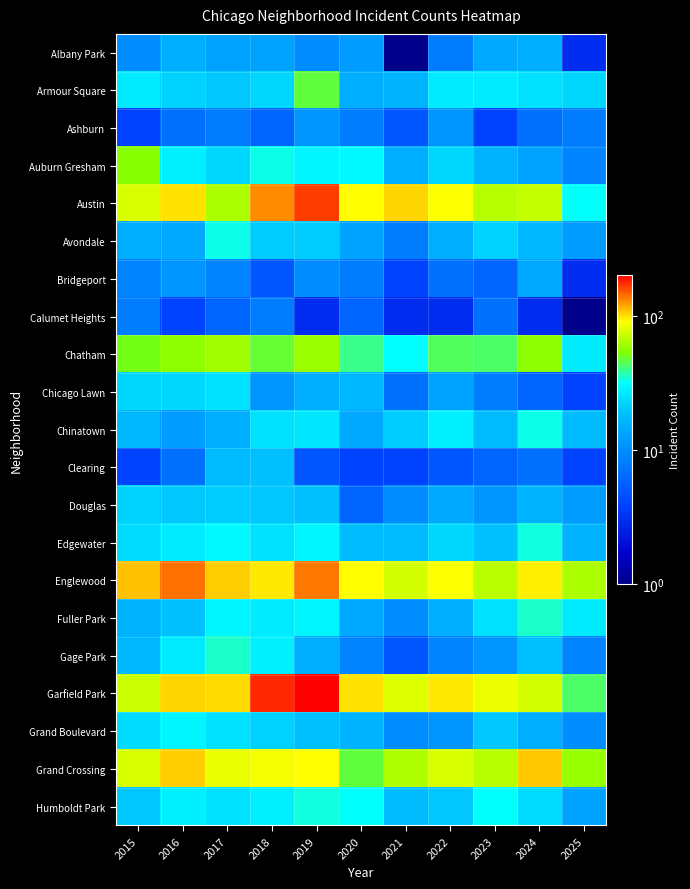

Reading right to left, what are all the values shown in this chart?

Albany Park: 2025=3	2024=15	2023=14	2022=8	2021=1	2020=12	2019=10	2018=13	2017=13	2016=15	2015=10
Armour Square: 2025=23	2024=25	2023=27	2022=27	2021=16	2020=15	2019=47	2018=23	2017=20	2016=22	2015=27
Ashburn: 2025=8	2024=7	2023=4	2022=11	2021=5	2020=8	2019=11	2018=6	2017=8	2016=7	2015=4
Auburn Gresham: 2025=9	2024=13	2023=16	2022=23	2021=15	2020=30	2019=29	2018=33	2017=23	2016=28	2015=56
Austin: 2025=32	2024=71	2023=67	2022=89	2021=104	2020=92	2019=167	2018=130	2017=65	2016=99	2015=78
Avondale: 2025=12	2024=17	2023=22	2022=15	2021=8	2020=13	2019=21	2018=21	2017=33	2016=14	2015=15
Bridgeport: 2025=3	2024=14	2023=6	2022=7	2021=4	2020=8	2019=10	2018=5	2017=9	2016=11	2015=9
Calumet Heights: 2025=1	2024=3	2023=7	2022=3	2021=3	2020=6	2019=3	2018=8	2017=6	2016=4	2015=8
Chatham: 2025=27	2024=57	2023=43	2022=44	2021=31	2020=40	2019=60	2018=48	2017=62	2016=57	2015=51
Chicago Lawn: 2025=4	2024=6	2023=8	2022=13	2021=7	2020=17	2019=15	2018=11	2017=25	2016=23	2015=23
Chinatown: 2025=18	2024=33	2023=18	2022=28	2021=21	2020=14	2019=26	2018=25	2017=15	2016=12	2015=17
Clearing: 2025=4	2024=7	2023=6	2022=5	2021=4	2020=4	2019=5	2018=19	2017=18	2016=7	2015=4
Douglas: 2025=12	2024=16	2023=11	2022=14	2021=10	2020=6	2019=19	2018=20	2017=21	2016=20	2015=22
Edgewater: 2025=16	2024=34	2023=19	2022=23	2021=18	2020=18	2019=29	2018=25	2017=30	2016=27	2015=24
Englewood: 2025=64	2024=95	2023=69	2022=90	2021=76	2020=92	2019=138	2018=98	2017=107	2016=142	2015=111
Fuller Park: 2025=27	2024=35	2023=25	2022=15	2021=10	2020=14	2019=29	2018=27	2017=29	2016=19	2015=16
Gage Park: 2025=9	2024=19	2023=11	2022=9	2021=5	2020=9	2019=15	2018=28	2017=35	2016=27	2015=17
Garfield Park: 2025=43	2024=76	2023=85	2022=98	2021=79	2020=100	2019=204	2018=178	2017=101	2016=103	2015=73
Grand Boulevard: 2025=10	2024=15	2023=20	2022=11	2021=10	2020=16	2019=19	2018=22	2017=25	2016=29	2015=24
Grand Crossing: 2025=59	2024=109	2023=67	2022=77	2021=66	2020=47	2019=91	2018=88	2017=82	2016=106	2015=77
Humboldt Park: 2025=13	2024=24	2023=32	2022=20	2021=18	2020=32	2019=34	2018=28	2017=25	2016=28	2015=20